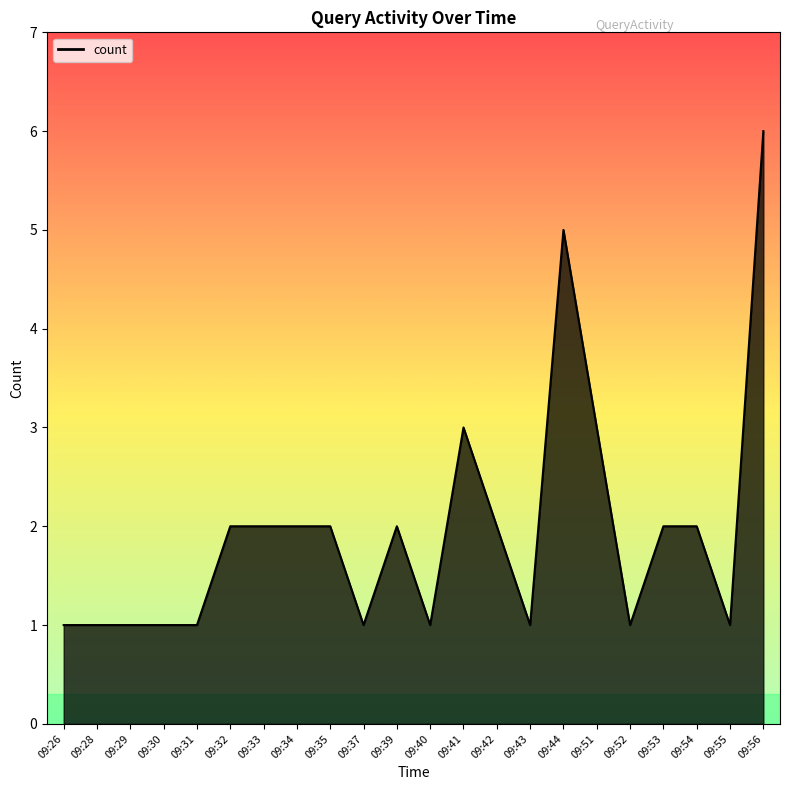

Reading left to right, extract all data points from this chart.

1	1	1	1	1	2	2	2	2	1	2	1	3	2	1	5	3	1	2	2	1	6